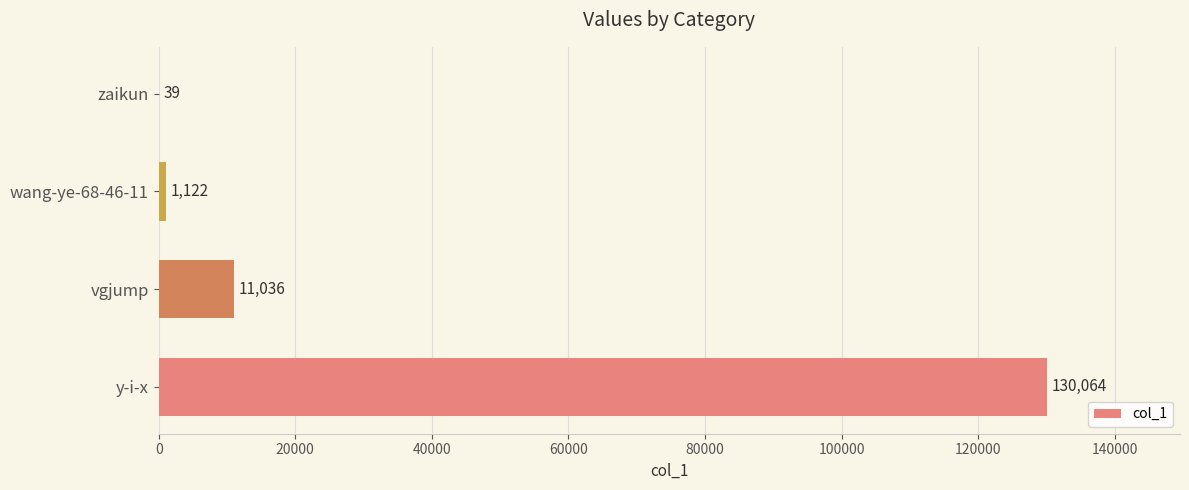

What value does the data have at wang-ye-68-46-11, to the nearest 50?

1100